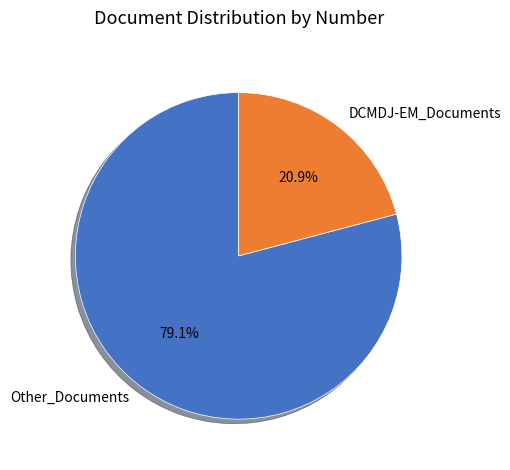

Which has a higher value, Other_Documents or DCMDJ-EM_Documents?

Other_Documents